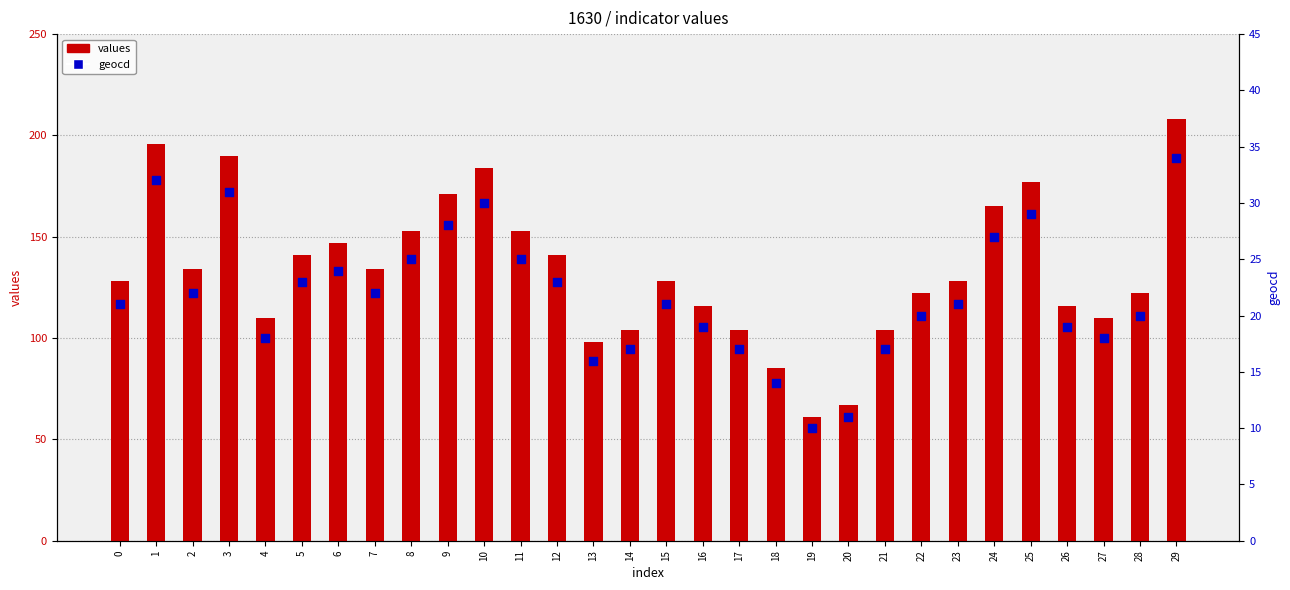

At how many categories does at least one series exceed 109?

23